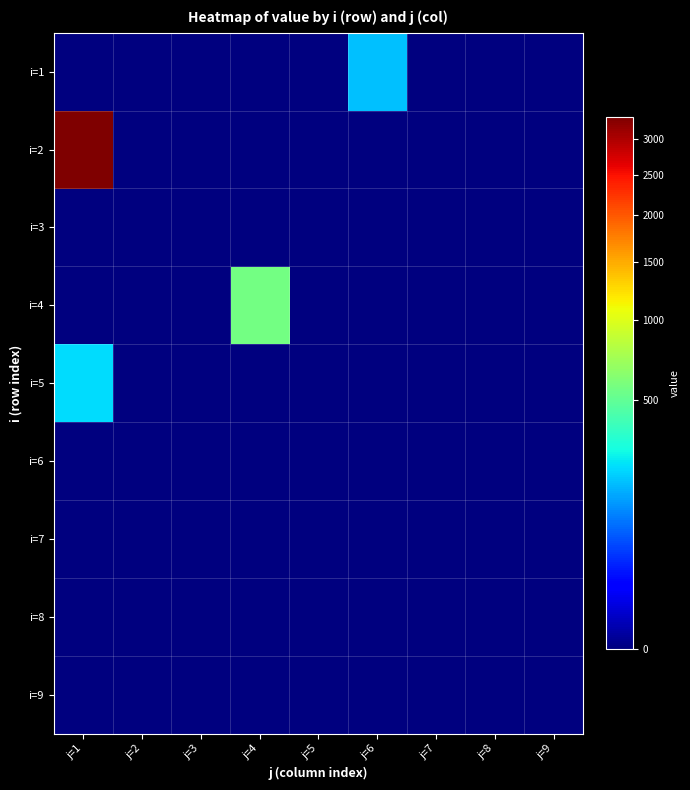

What is the maximum value shown in the chart?

3330.7